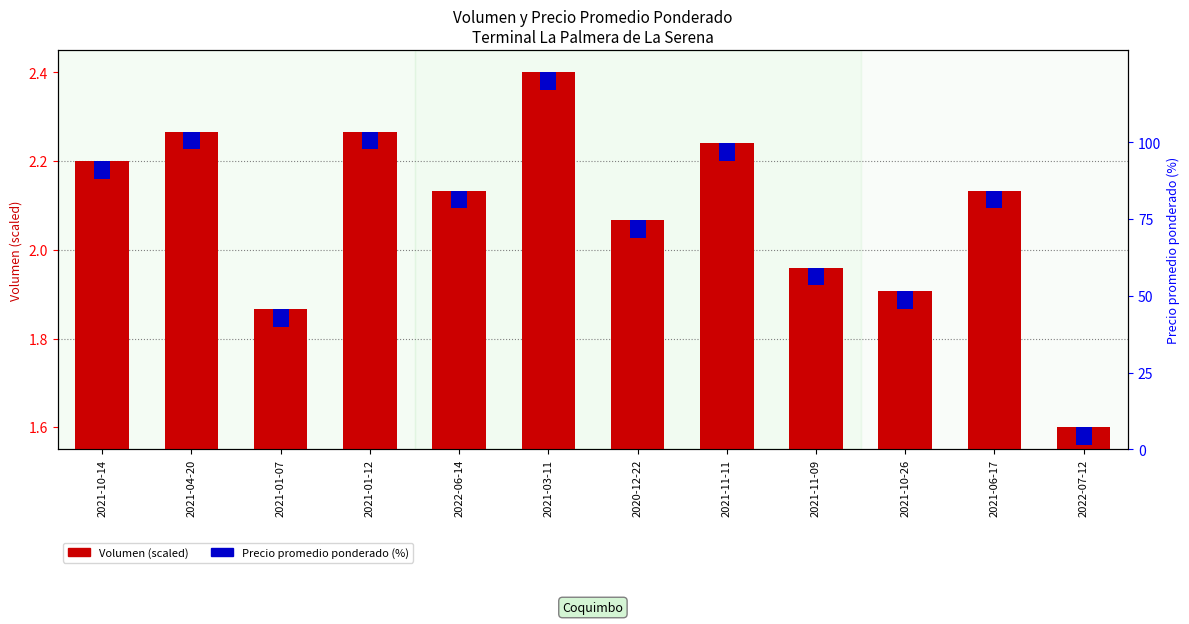

Reading left to right, list all the values displayed in this chart.

2021-10-14=2.2	2021-04-20=2.3	2021-01-07=1.9	2021-01-12=2.3	2022-06-14=2.1	2021-03-11=2.4	2020-12-22=2.1	2021-11-11=2.2	2021-11-09=2.0	2021-10-26=1.9	2021-06-17=2.1	2022-07-12=1.6